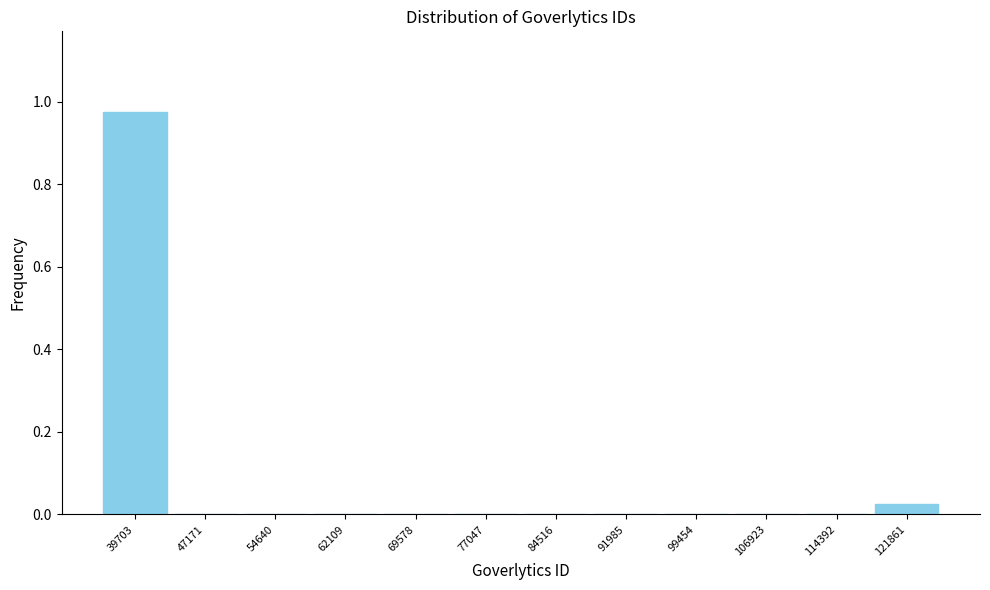

Which has a higher value, 47171 or 39703?

39703